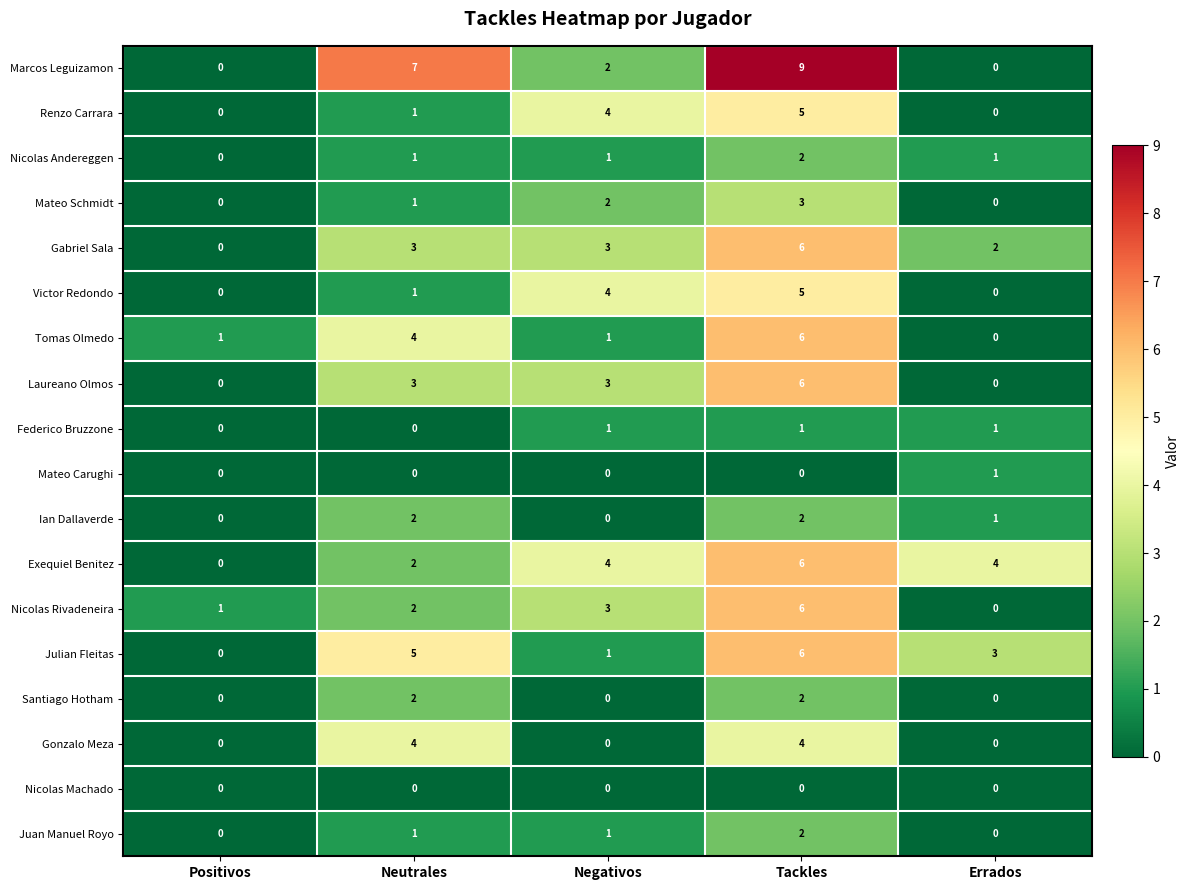

Which series has the largest total across all categories?

Marcos Leguizamon